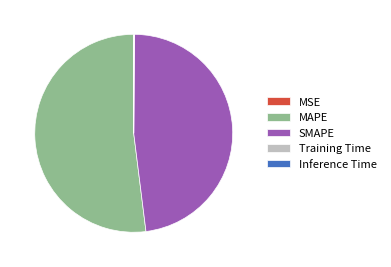

Is it true that SMAPE is 48% of the pie?

True